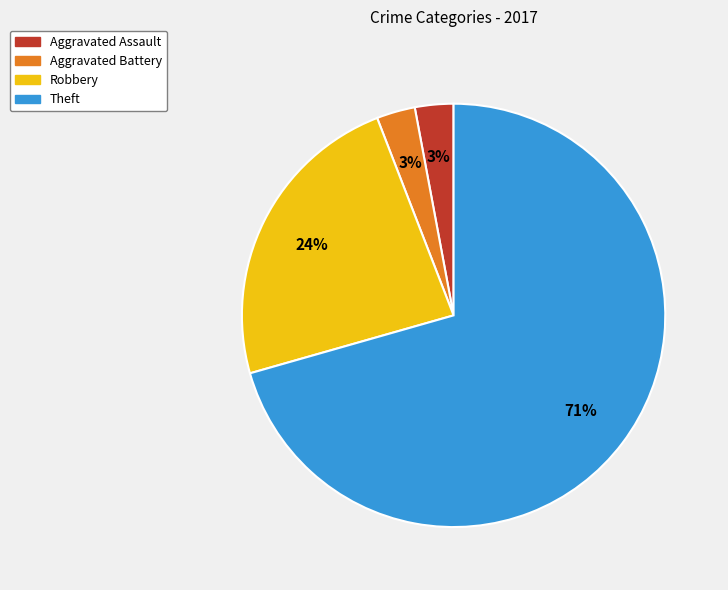

Count the number of slices in the pie.

4